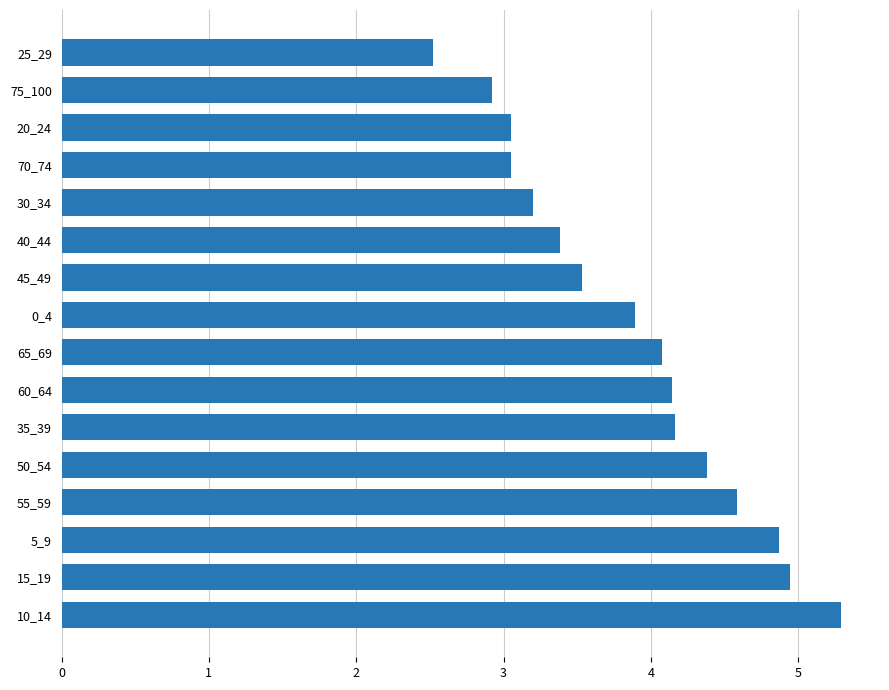

Approximately how many times larger is the value at 25_29 compared to 70_74?

0.8